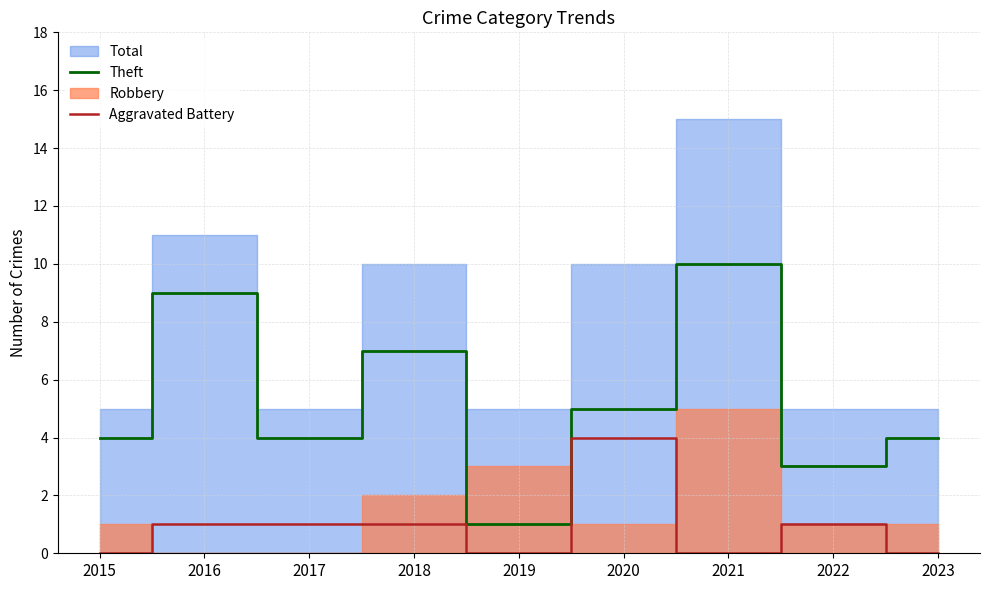

List the labels in order of Theft value, largest first.

2021, 2016, 2018, 2020, 2015, 2017, 2023, 2022, 2019